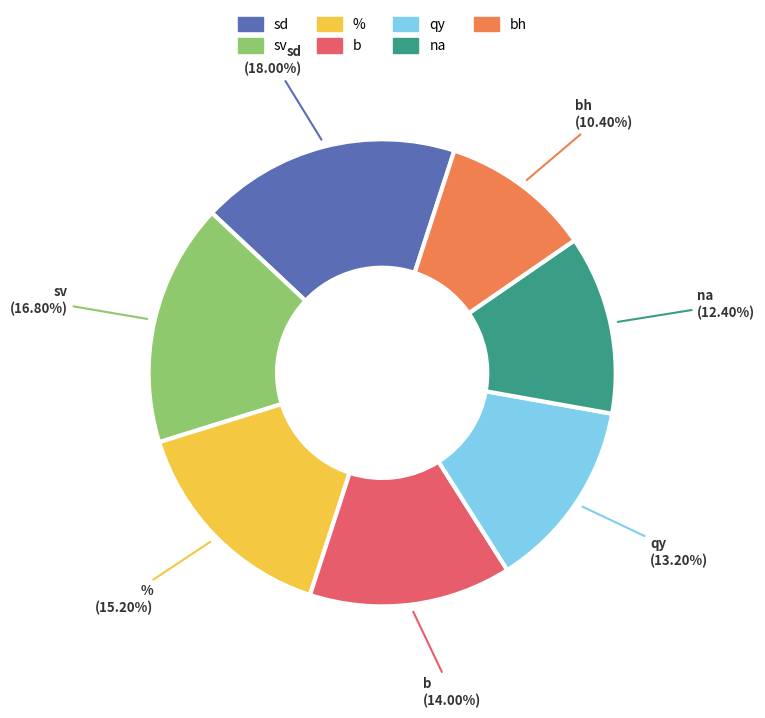

To the nearest percent, what is the difference between the largest and smallest slice percentages?

8%